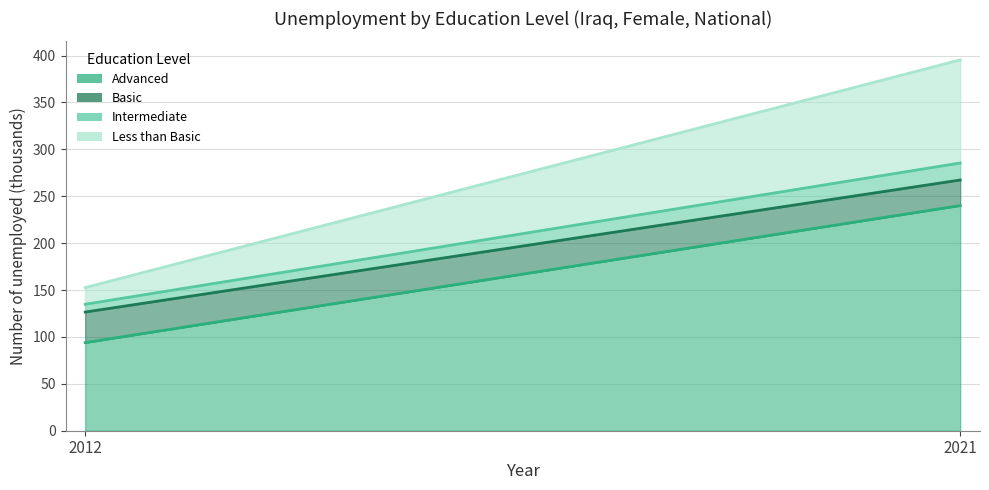

What is the average value of the Intermediate series?

13.2